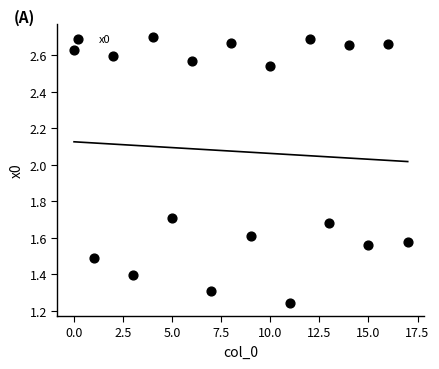

What is the range of Y values (max minus min)?

1.5